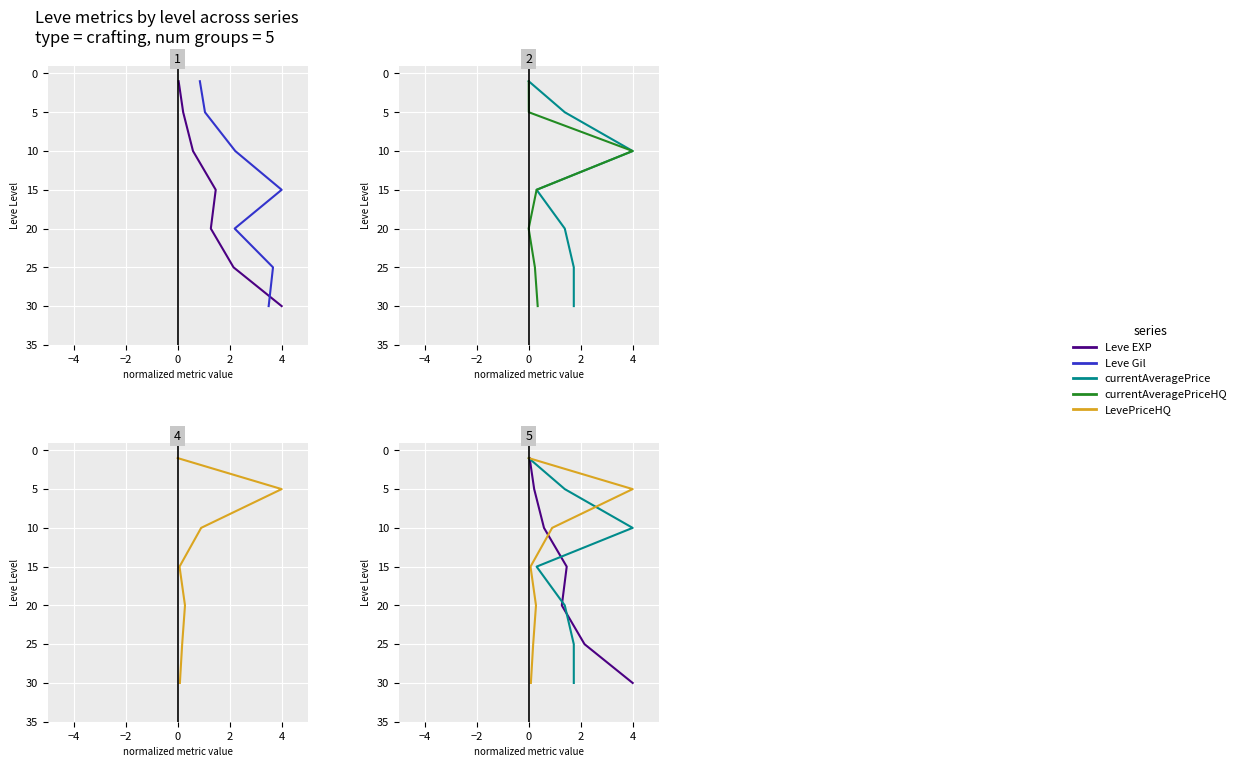

The value of currentAveragePriceHQ at 0 is 15. True or false?

True